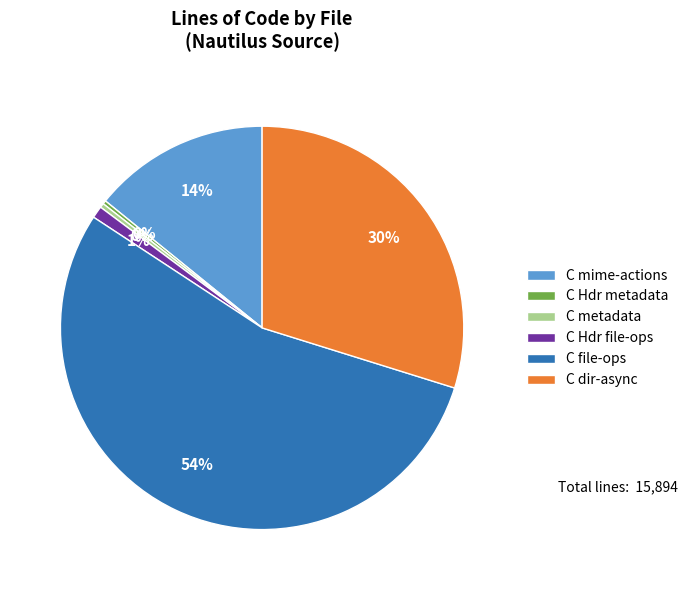

Does C file-ops represent more than half of the total?

Yes